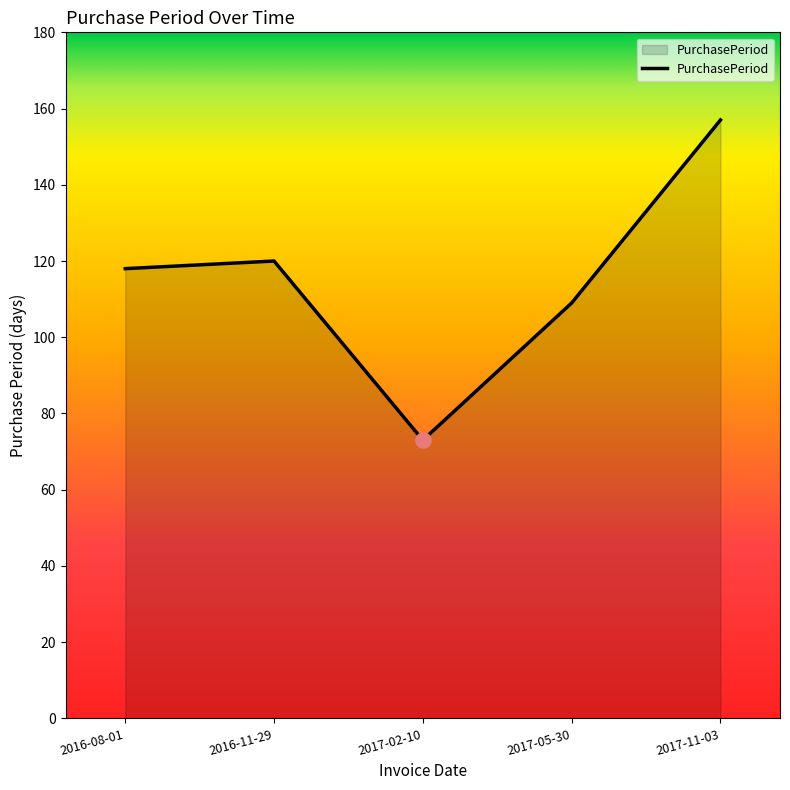

Which has a higher value, 2017-11-03 or 2016-08-01?

2017-11-03